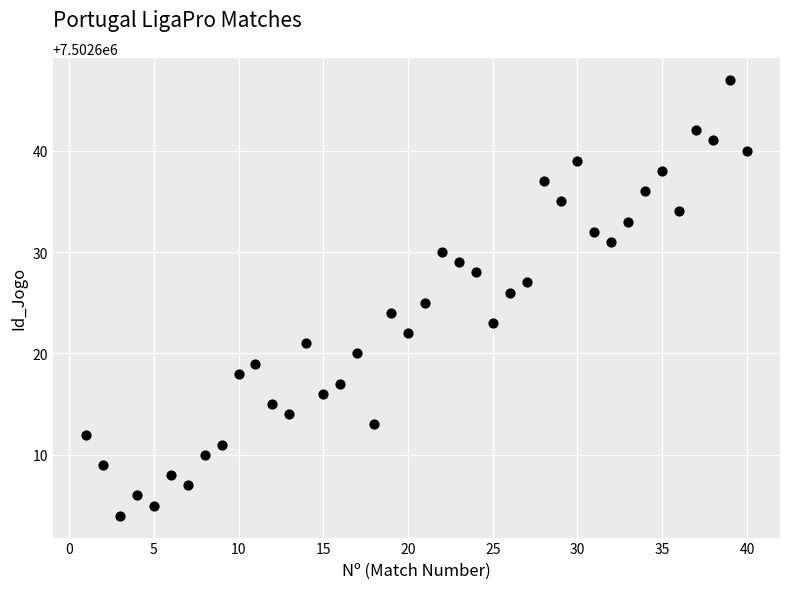

What is the range of X values (max minus min)?

39